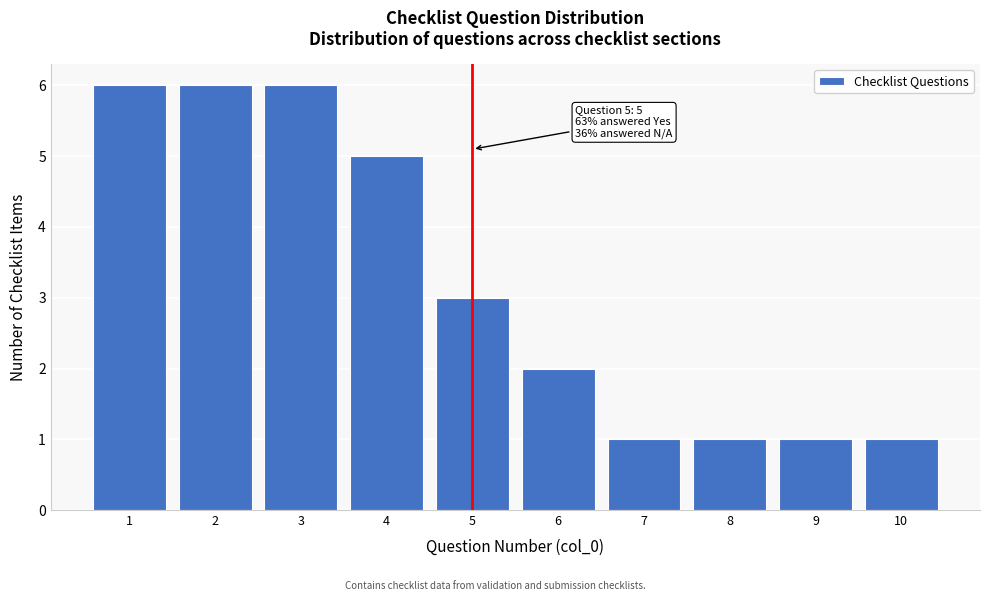

Reading left to right, list all the values displayed in this chart.

1=6	2=6	3=6	4=5	5=3	6=2	7=1	8=1	9=1	10=1